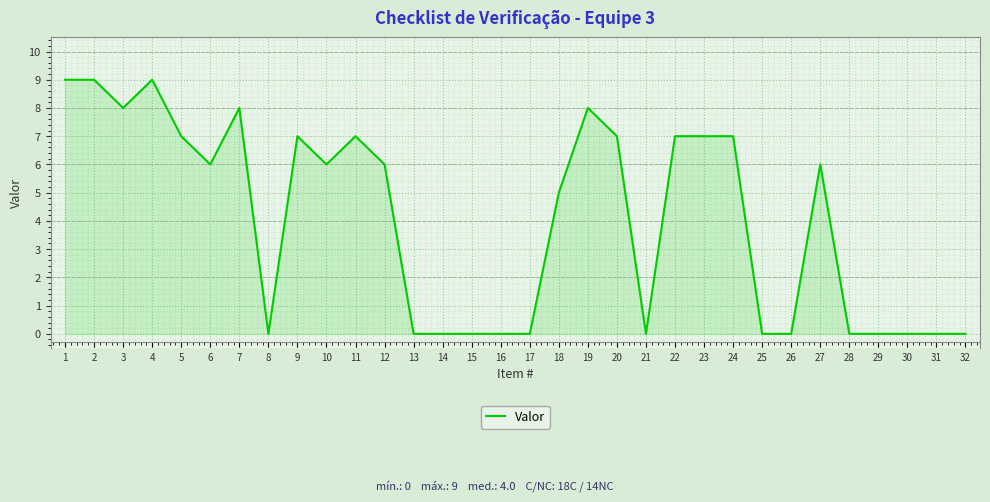

What is the difference between the maximum and minimum values?

9